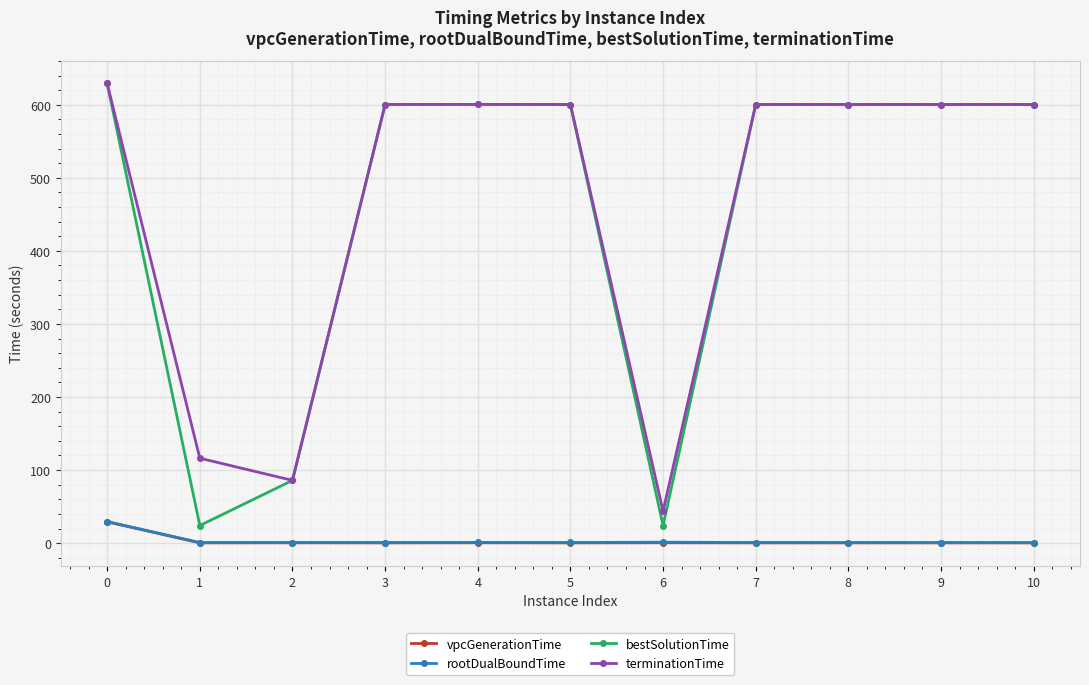

At which category does bestSolutionTime reach its first local valley?

1